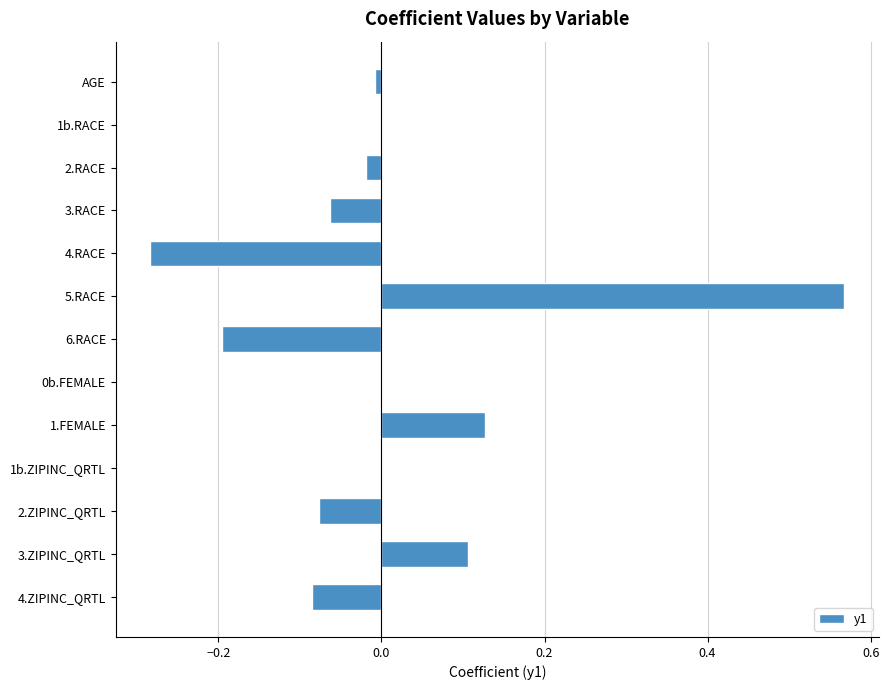

Between 2.ZIPINC_QRTL and AGE, which is larger?

AGE